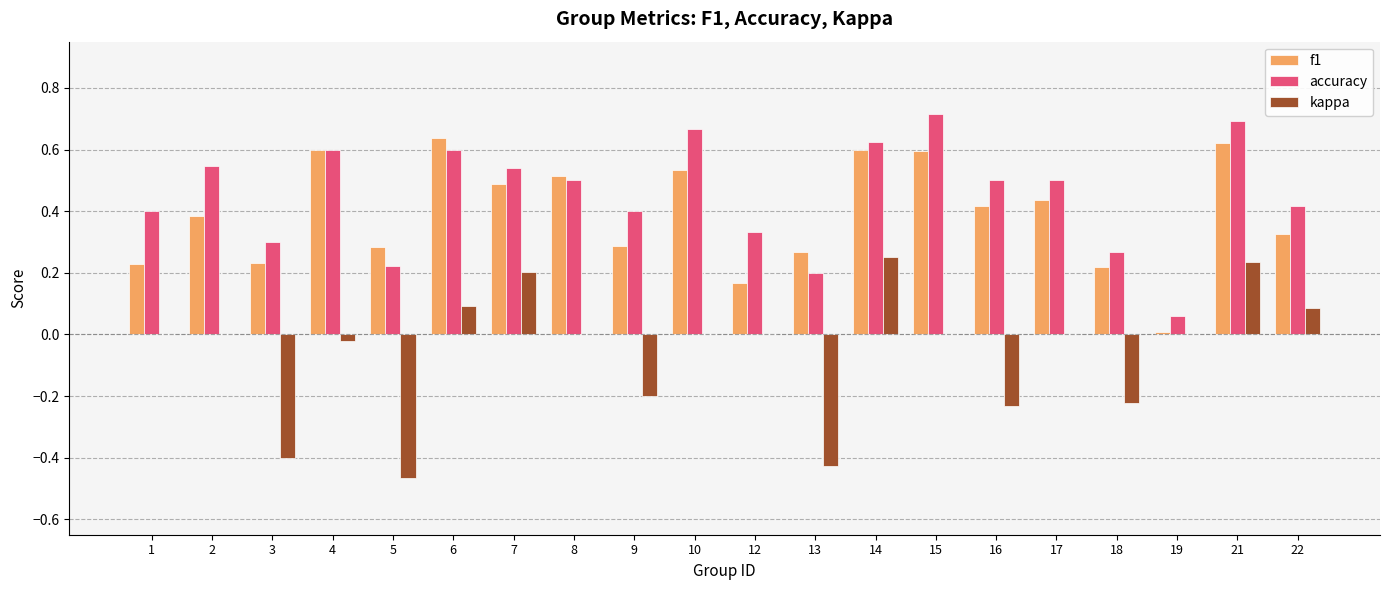

What is the sum of all f1 values?

7.8